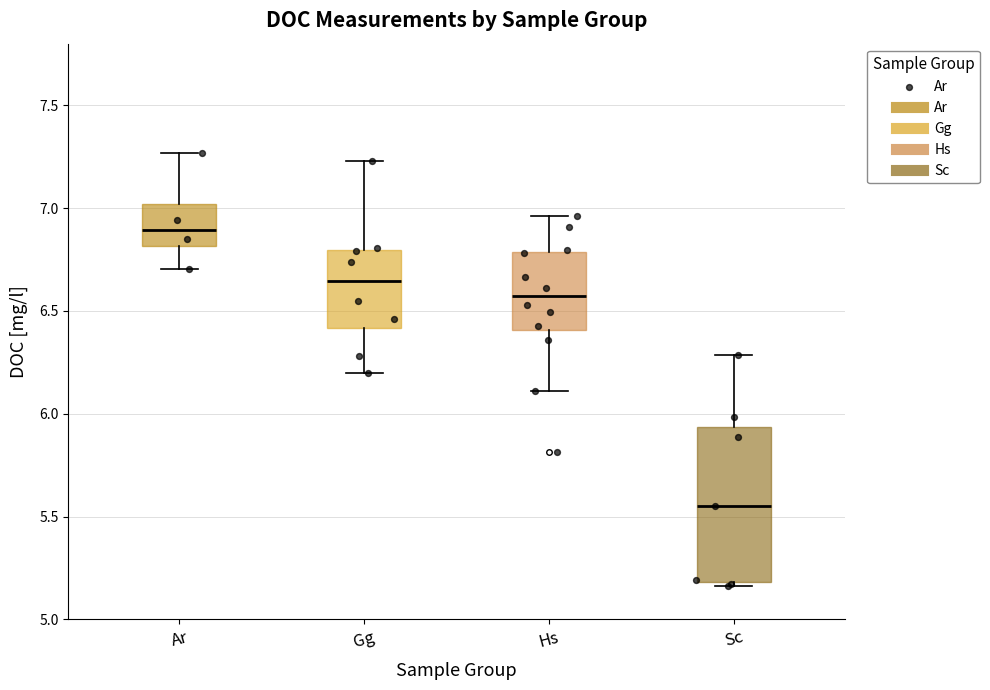

Which box is the tallest, from its lower edge to its upper edge?

Sc